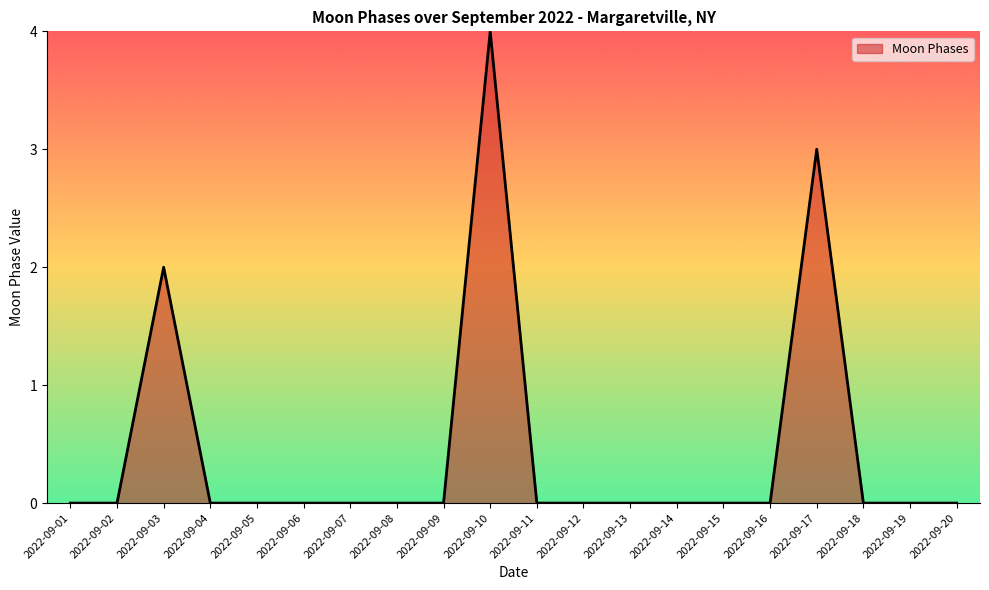

How many categories are shown in the chart?

20